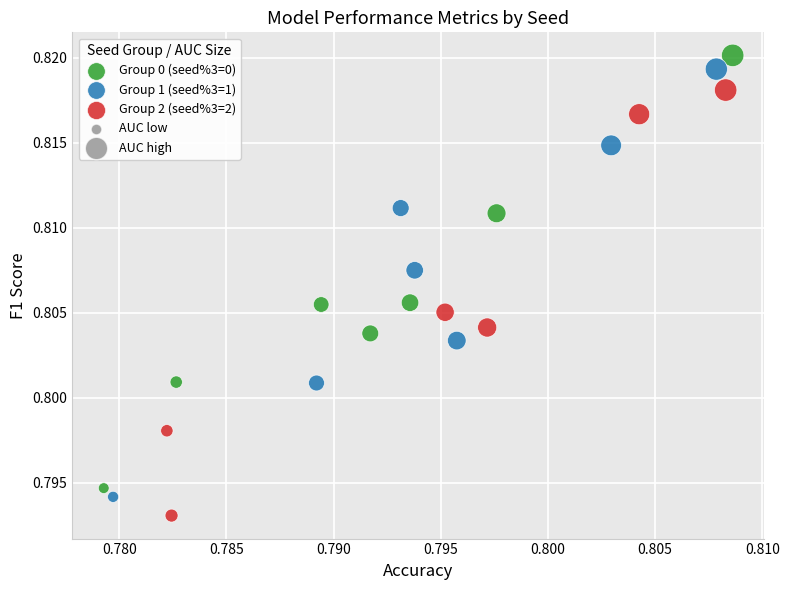

Which series has the largest Y range (max minus min)?

Group 0 (seed%3=0)